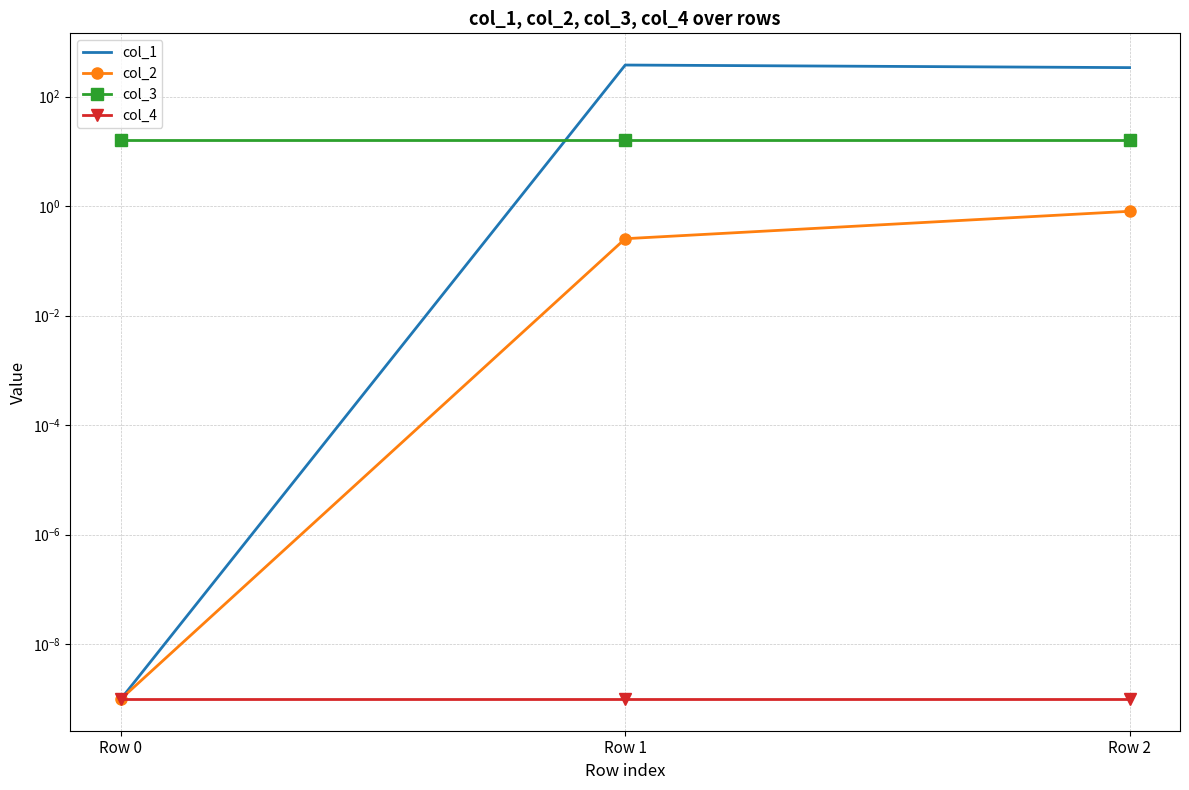

Rank the series at Row 1 from highest to lowest value.

col_1, col_3, col_2, col_4